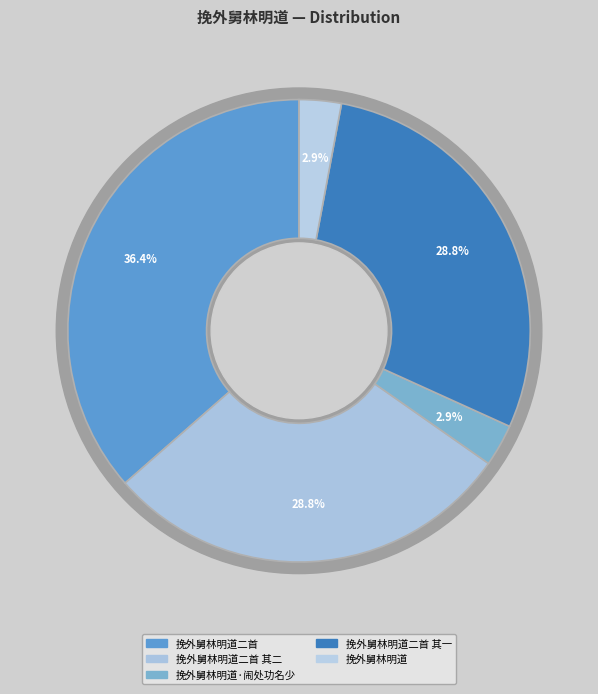

True or false: 挽外舅林明道二首 其二 accounts for 29% of the total.

True